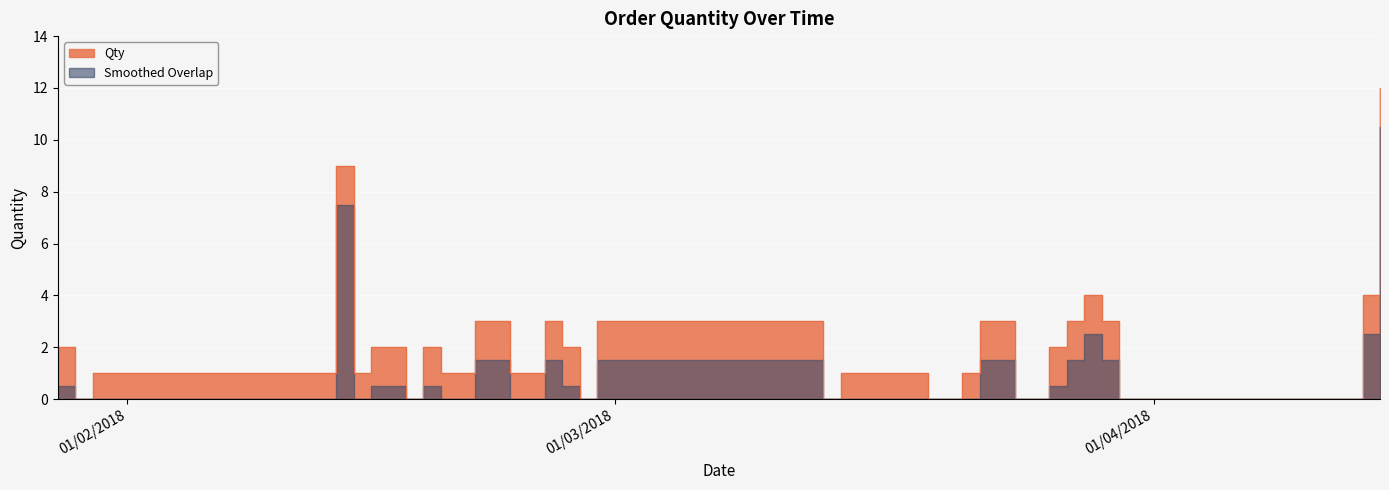

How many points are lower than both their immediate neighbors (excluding endpoints)?

5